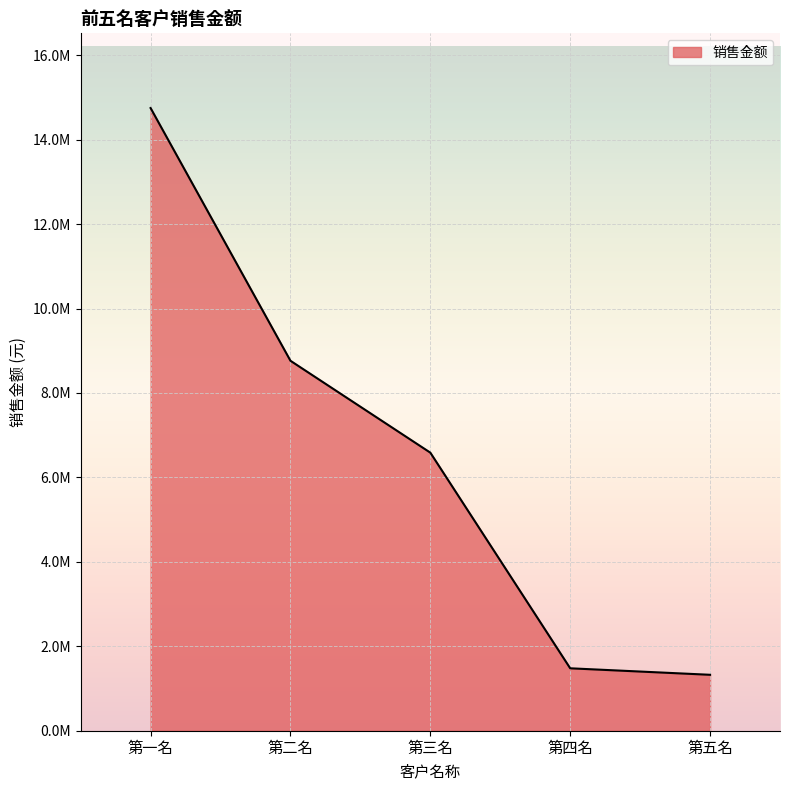

Rank the categories by value from highest to lowest.

第一名, 第二名, 第三名, 第四名, 第五名